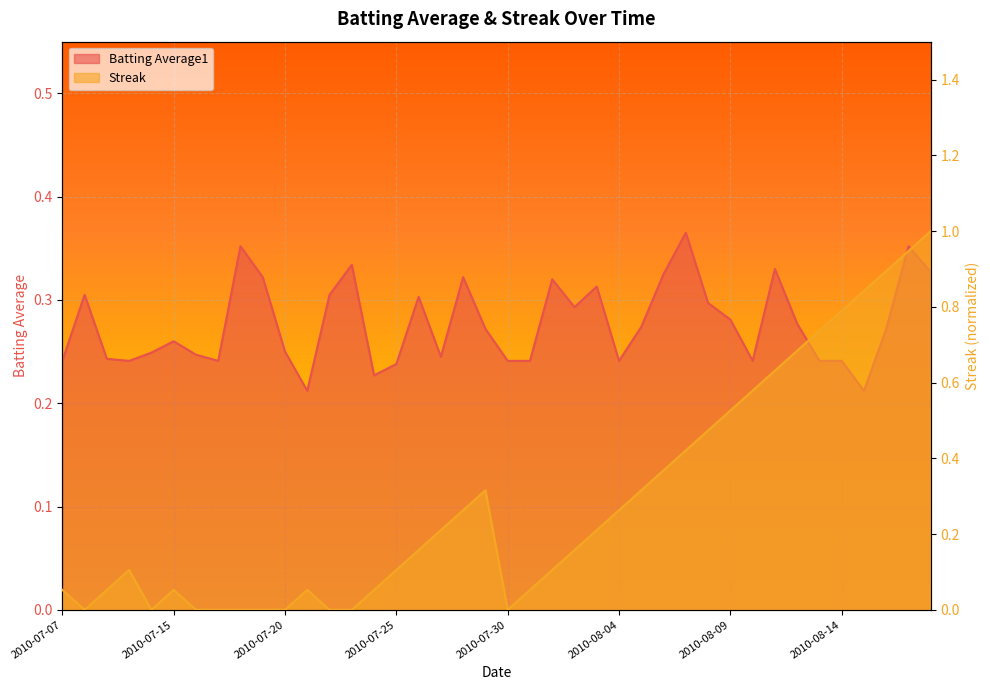

At 2010-07-15, list the series in order from smallest to largest.

Streak, Batting Average1